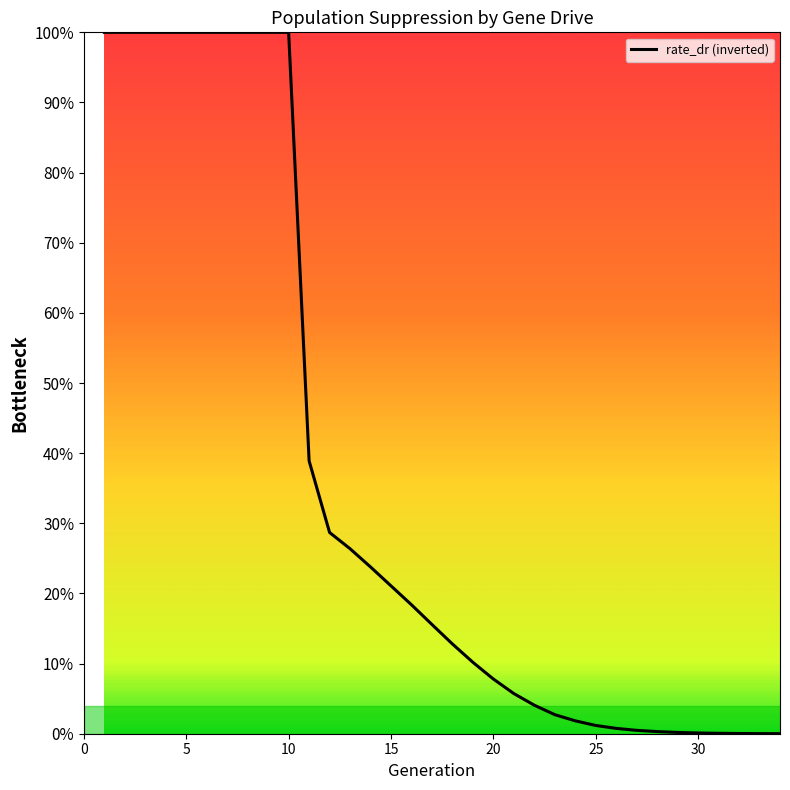

What is the average value?

0.4